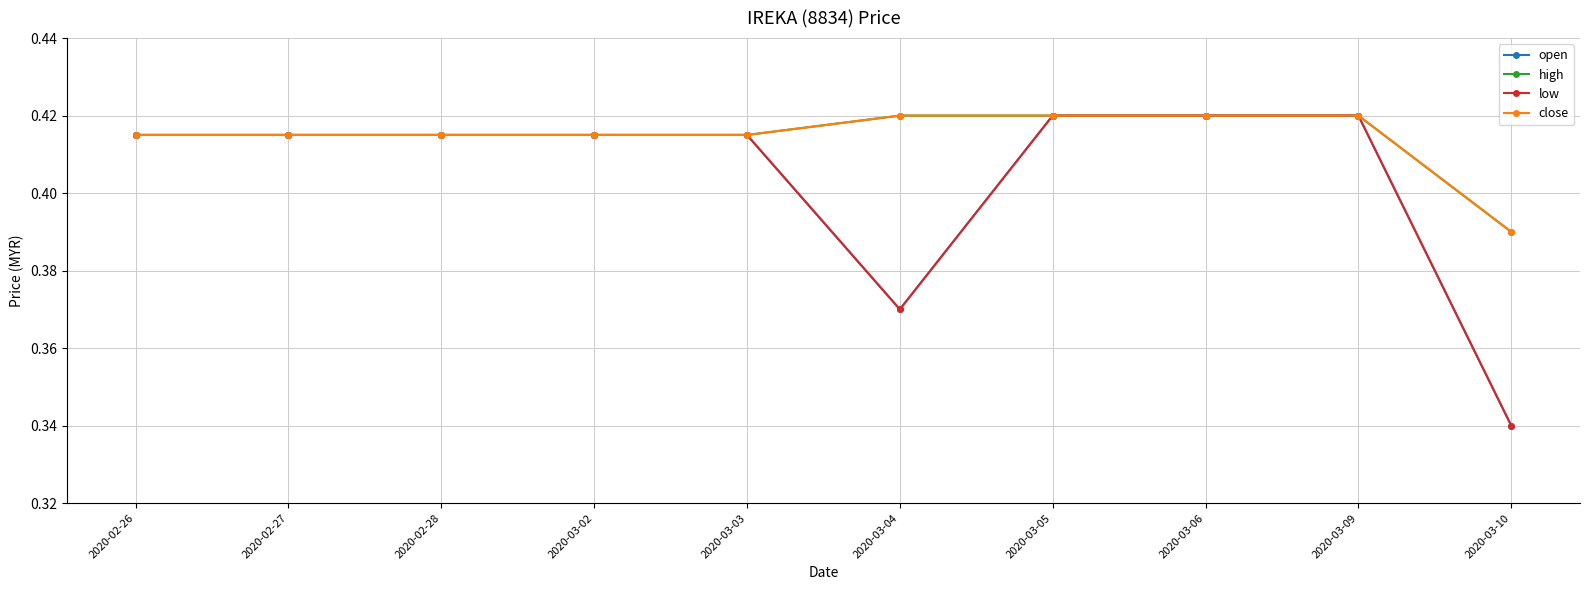

What position from the right is 2020-03-03?

6